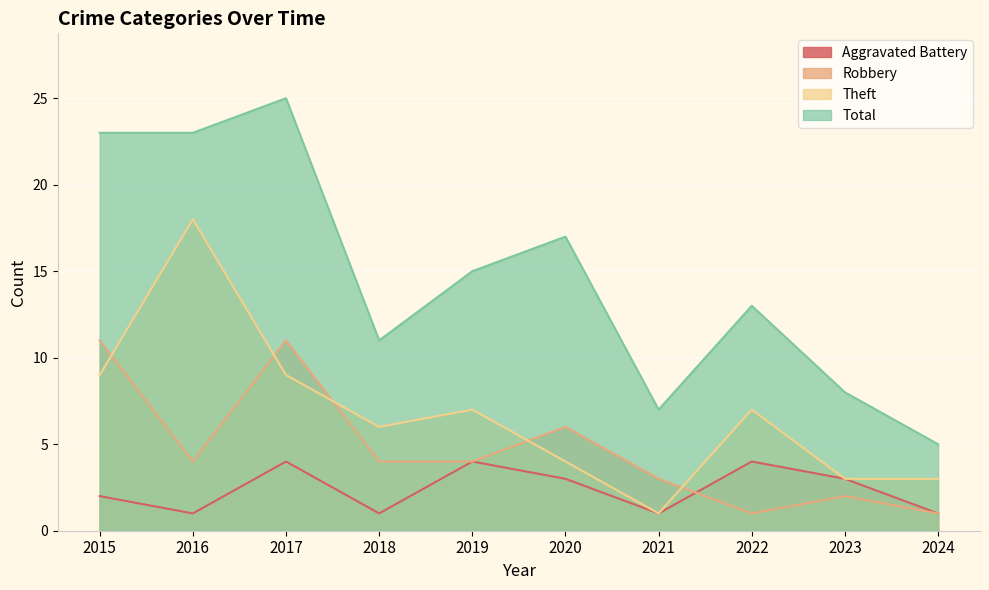

At 2015, list the series in order from largest to smallest.

Total, Robbery, Theft, Aggravated Battery